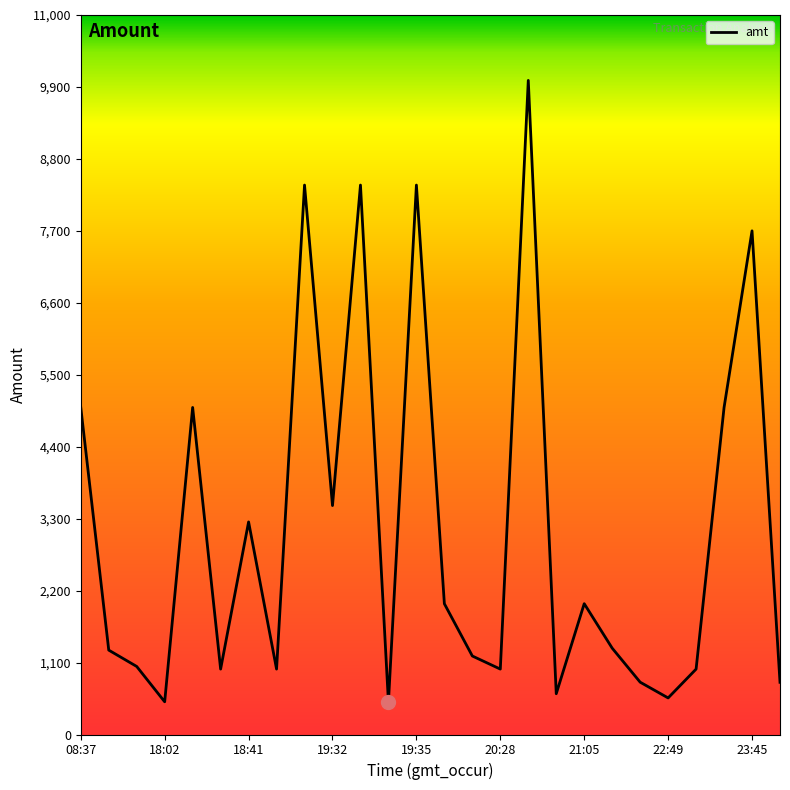

True or false: there are more than 1 points higher than both neighbors.

True